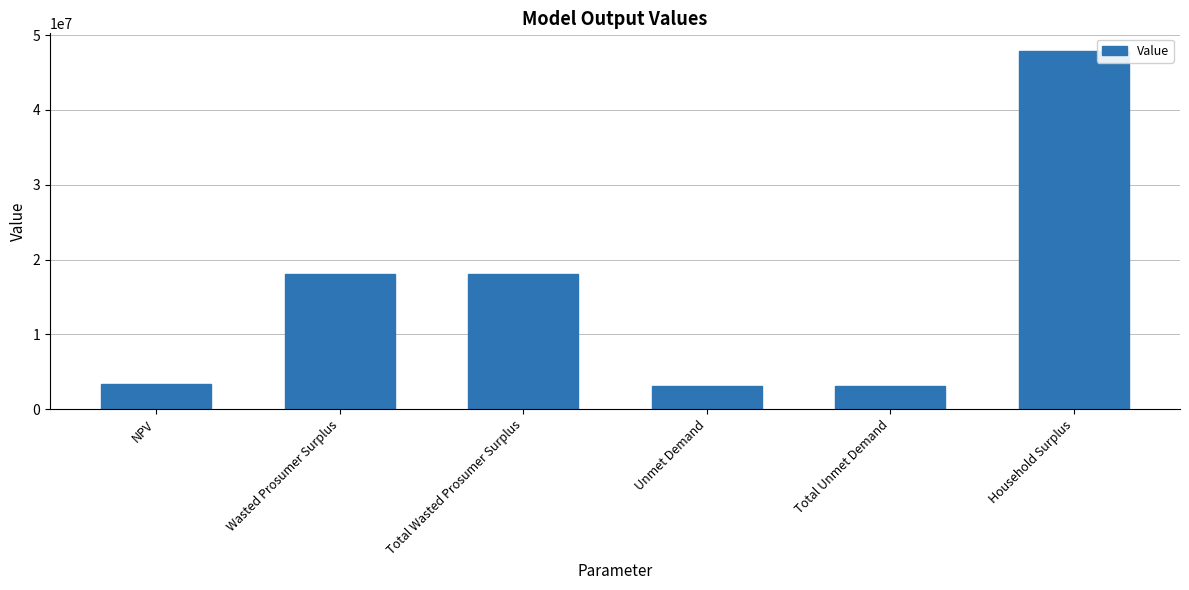

How many categories are shown in the chart?

6